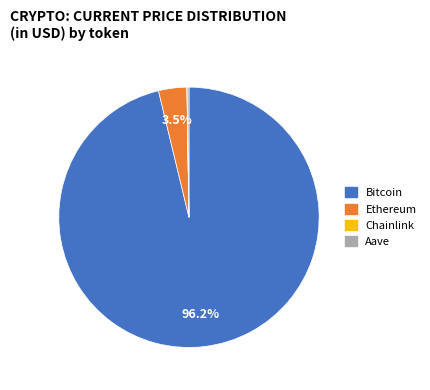

To the nearest percent, what is the average slice percentage?

25%